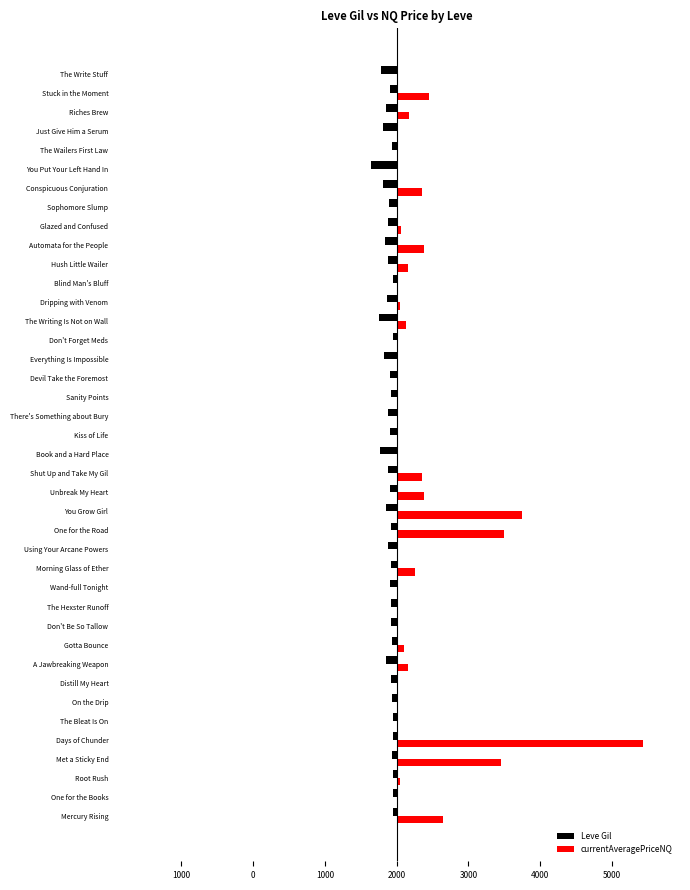

What are all the series names shown in the legend?

Leve Gil, currentAveragePriceNQ